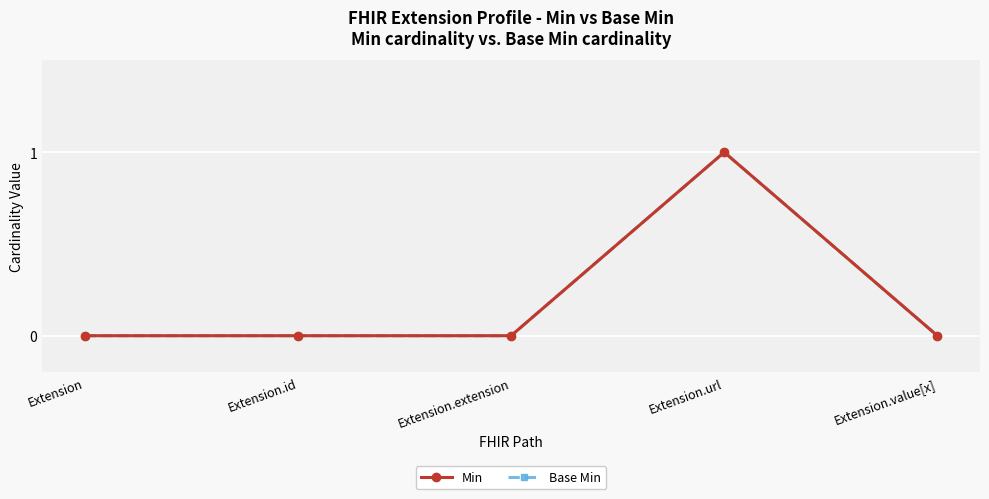

Is this an area chart (filled region under the line)?

No